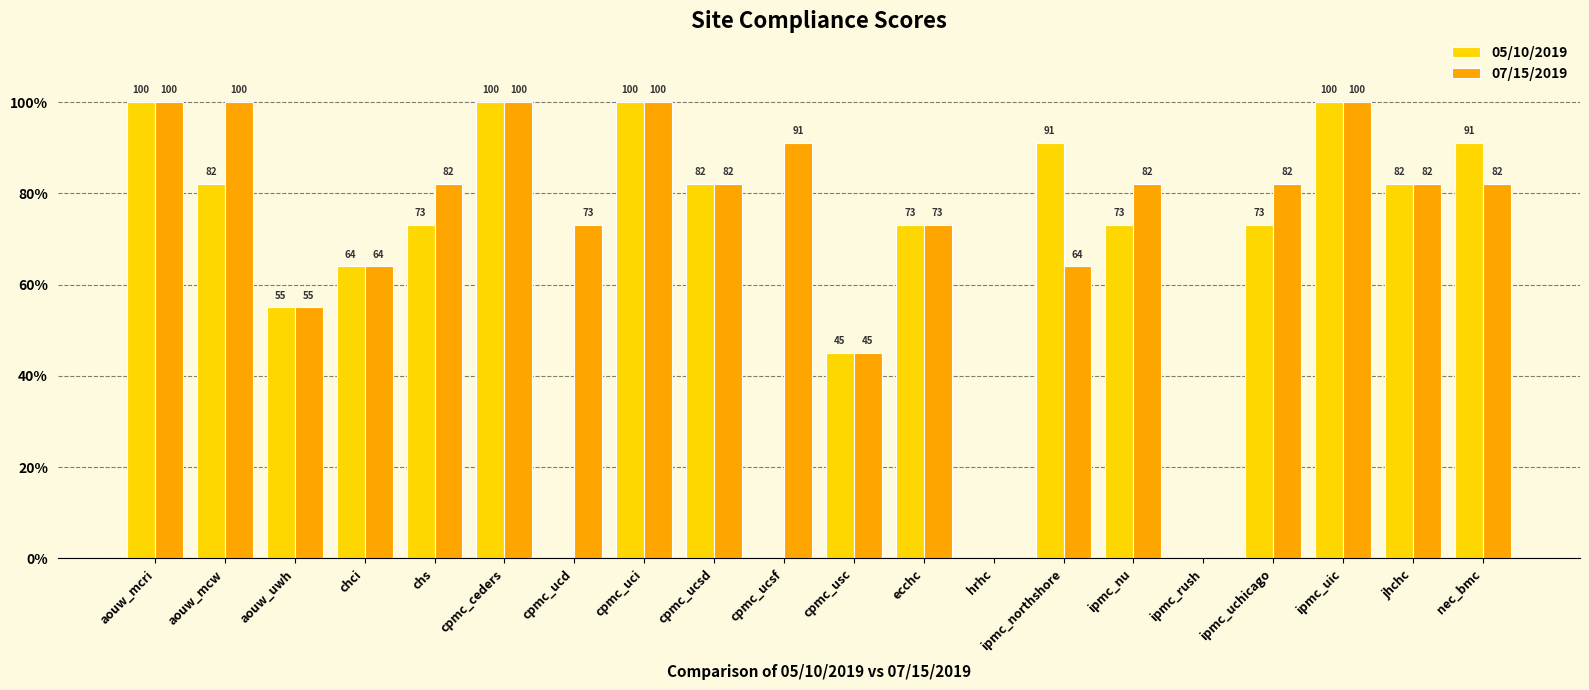

True or false: 07/15/2019 has a value of 54 at cpmc_ucsd.

False